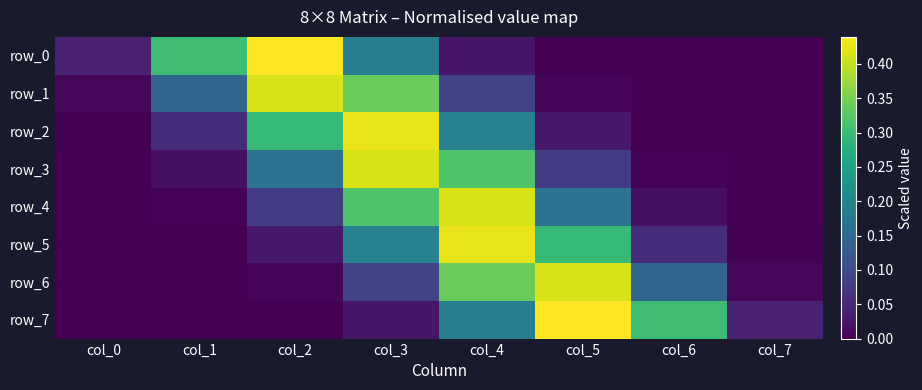

At which label is row_3 closest to 0?

col_7